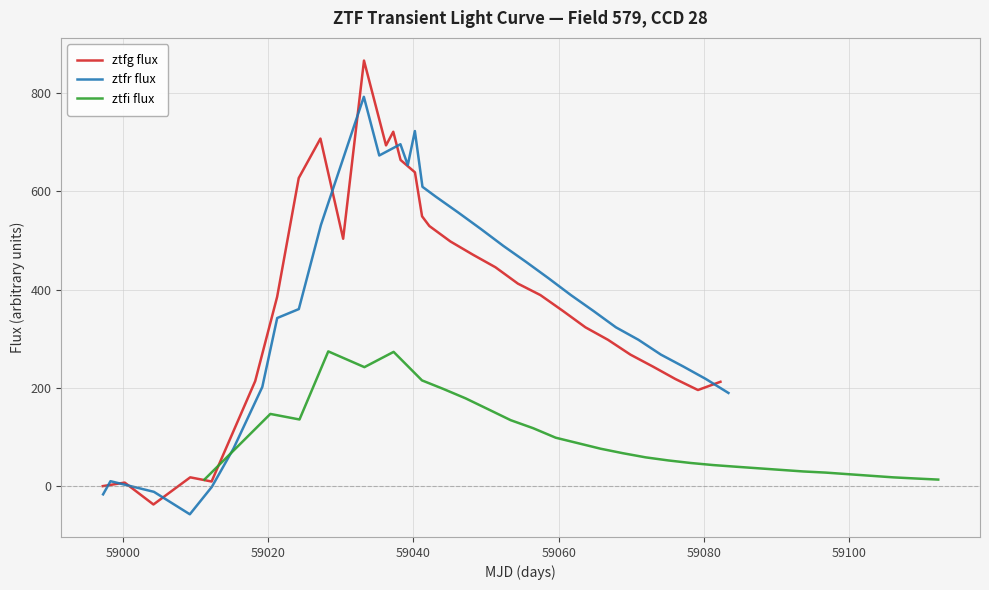

What is the highest value of the ztfg flux series?

866.1